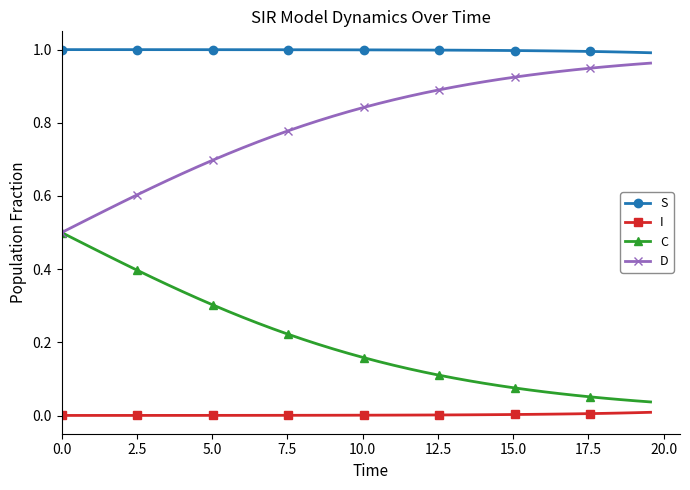

How many categories are shown in the chart?

40